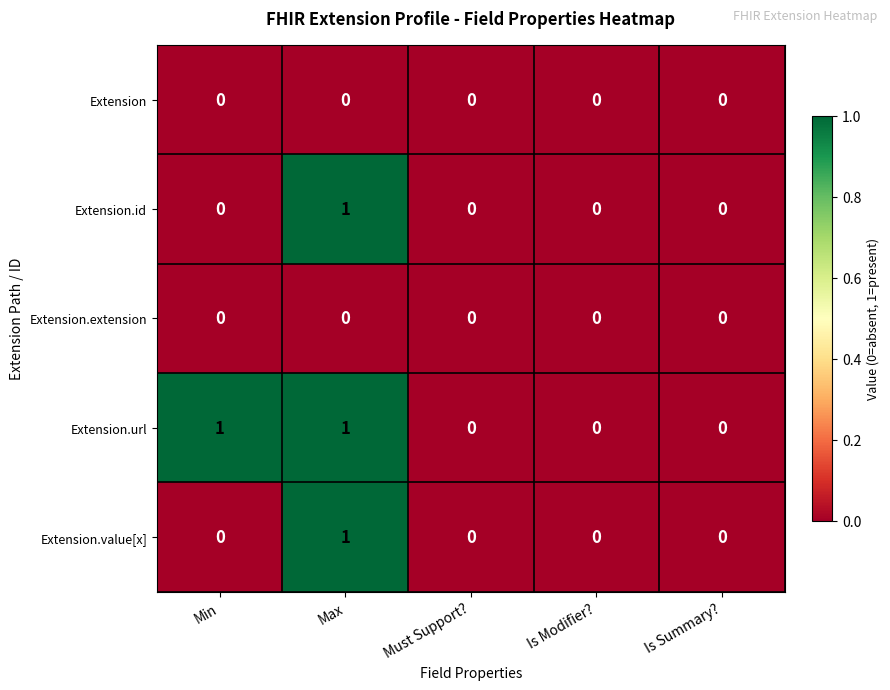

Is it true that Extension.url equals 1 at Max?

True